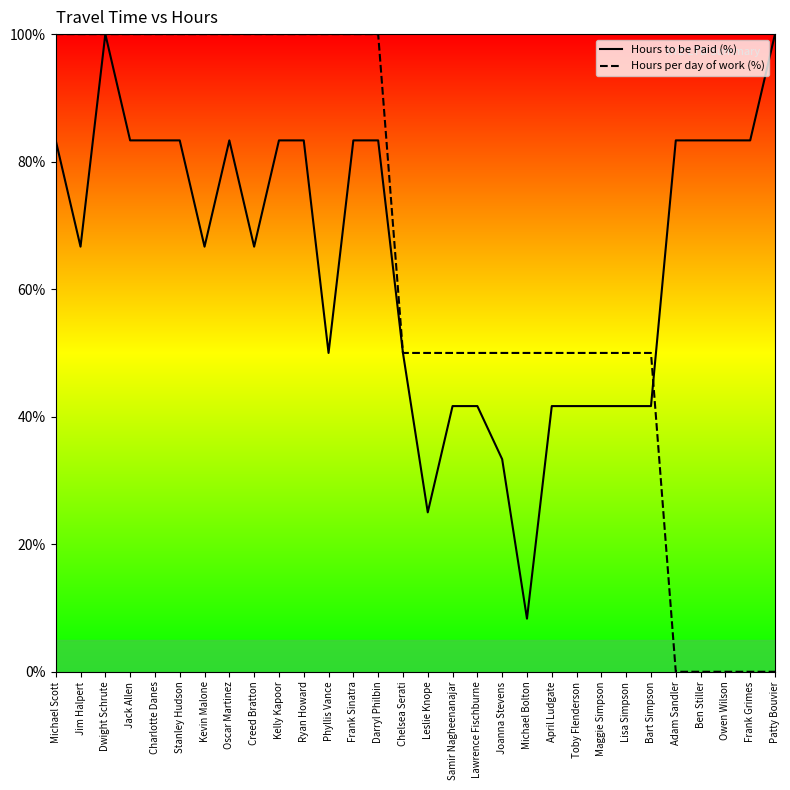

What is the label of the 19th point from the left?

Joanna Stevens